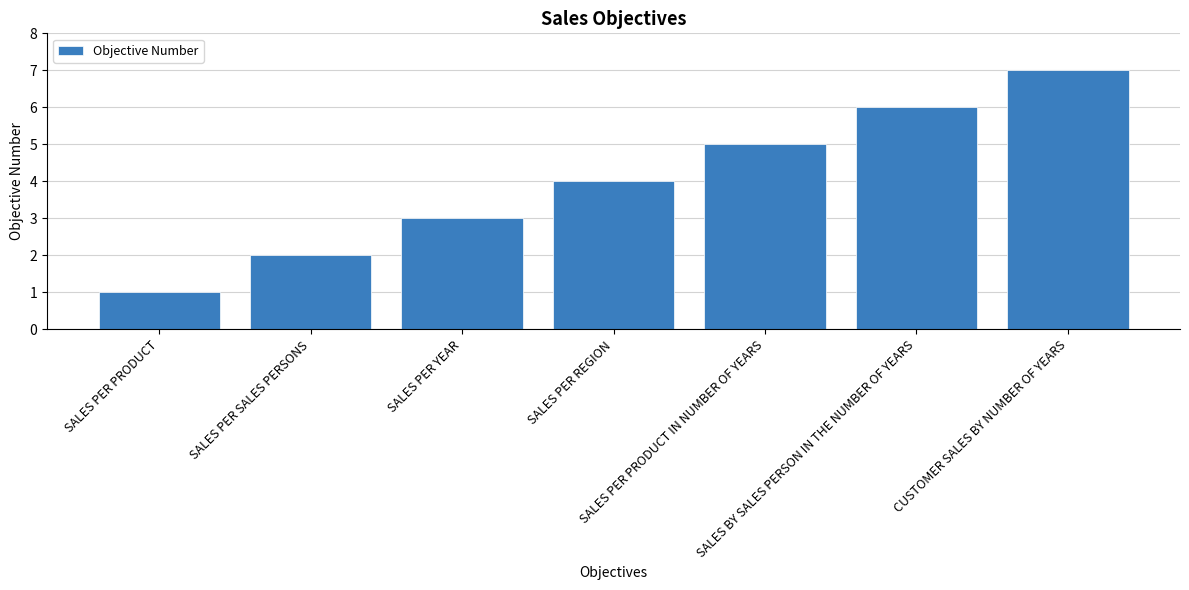

Approximately how many times larger is the value at SALES PER SALES PERSONS compared to SALES PER PRODUCT IN NUMBER OF YEARS?

0.4